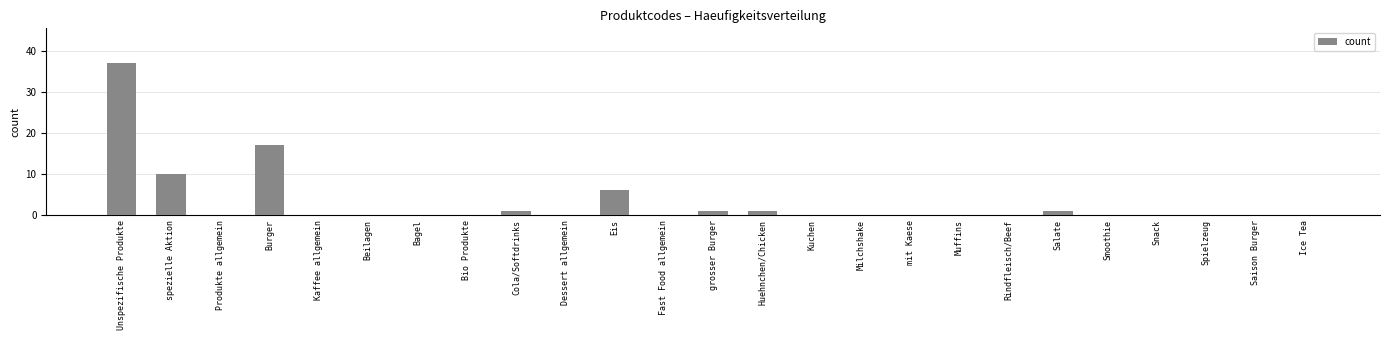

What is the sum of all values?

74